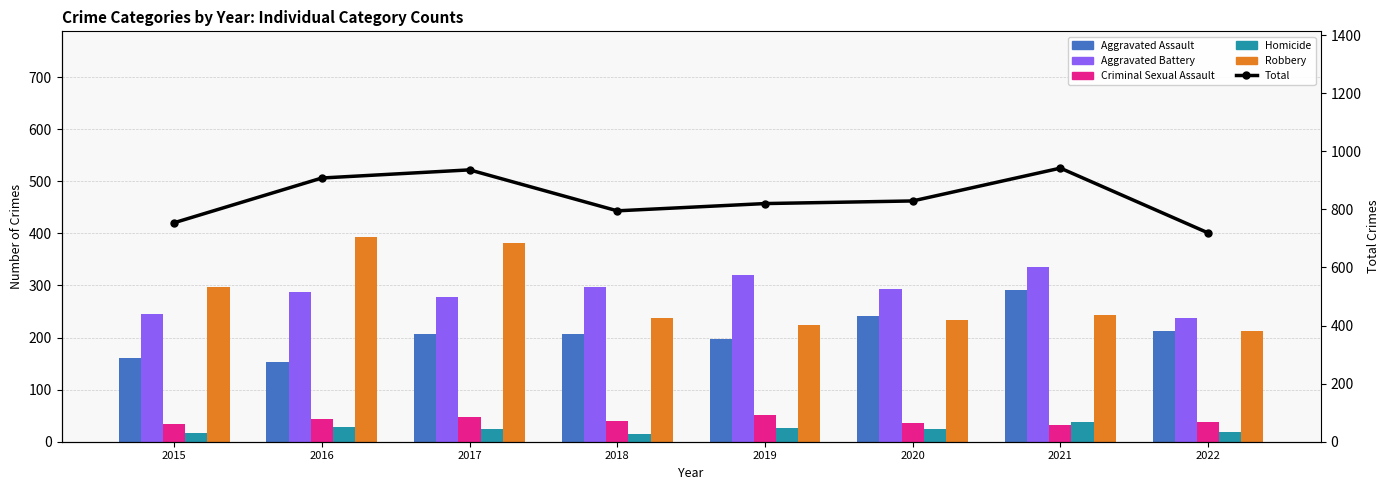

What is the greatest value displayed?

942